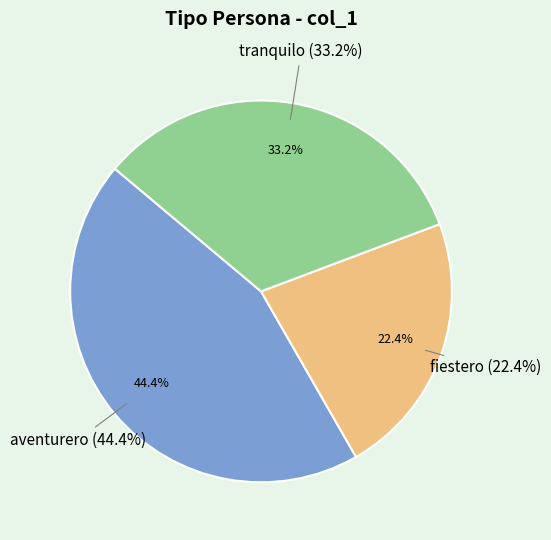

Which slice is the smallest?

fiestero